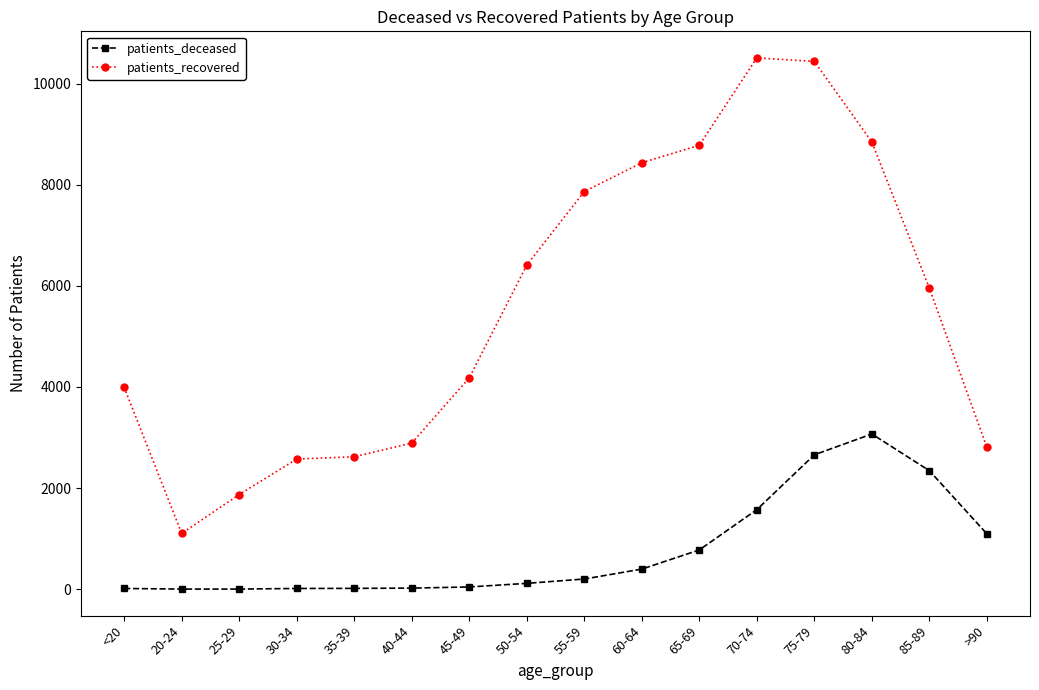

Count the number of data series in this chart.

2